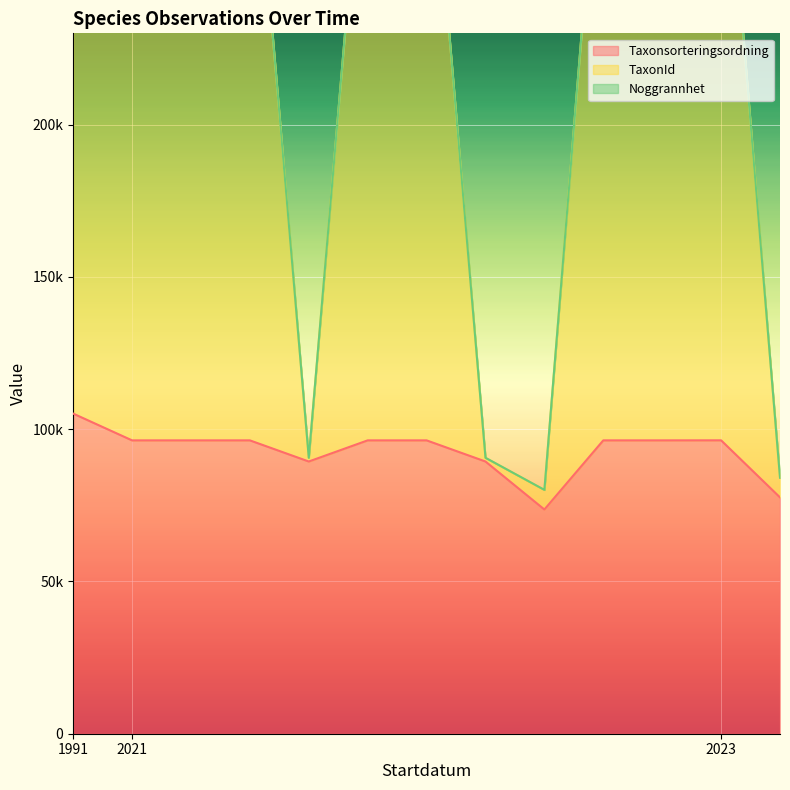

Where does the TaxonId series first go above 317121?

1991